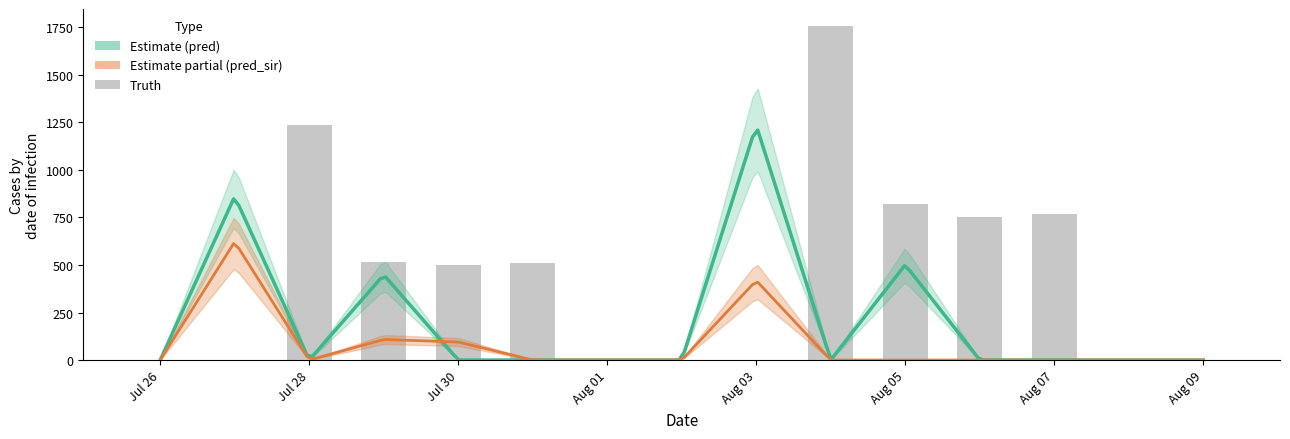

Is it true that the value at Aug 05 is 822?

True